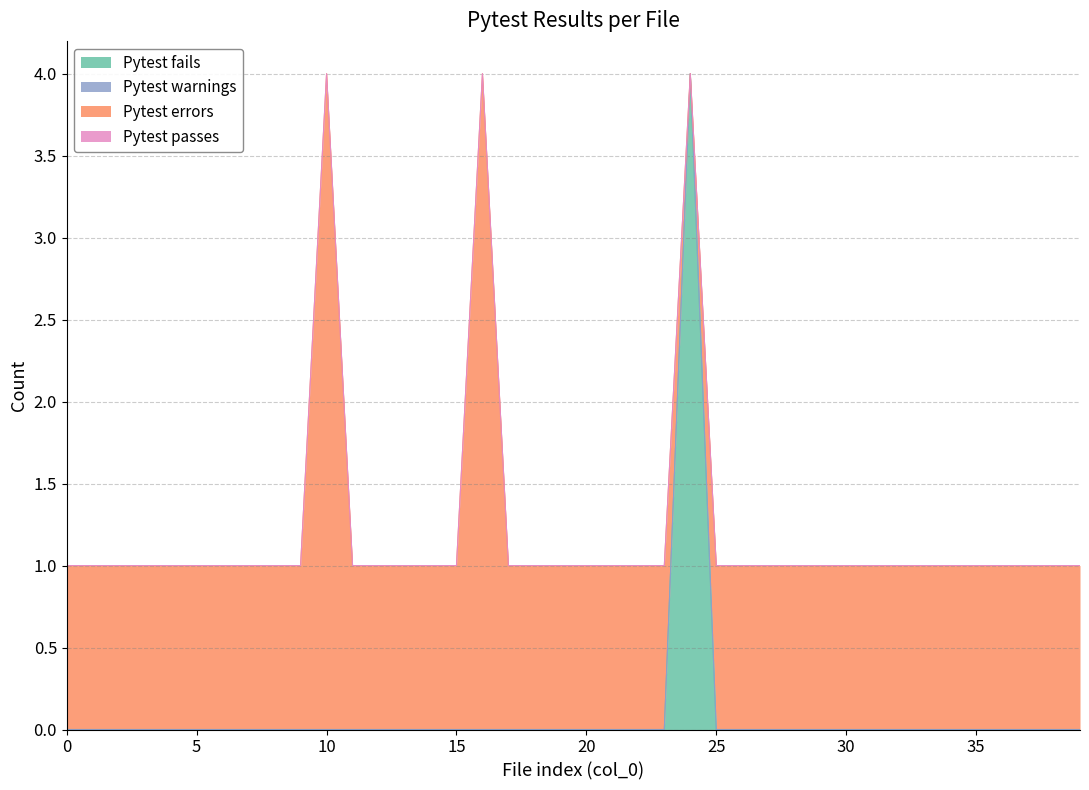

Does the chart display data point markers on the line(s)?

No